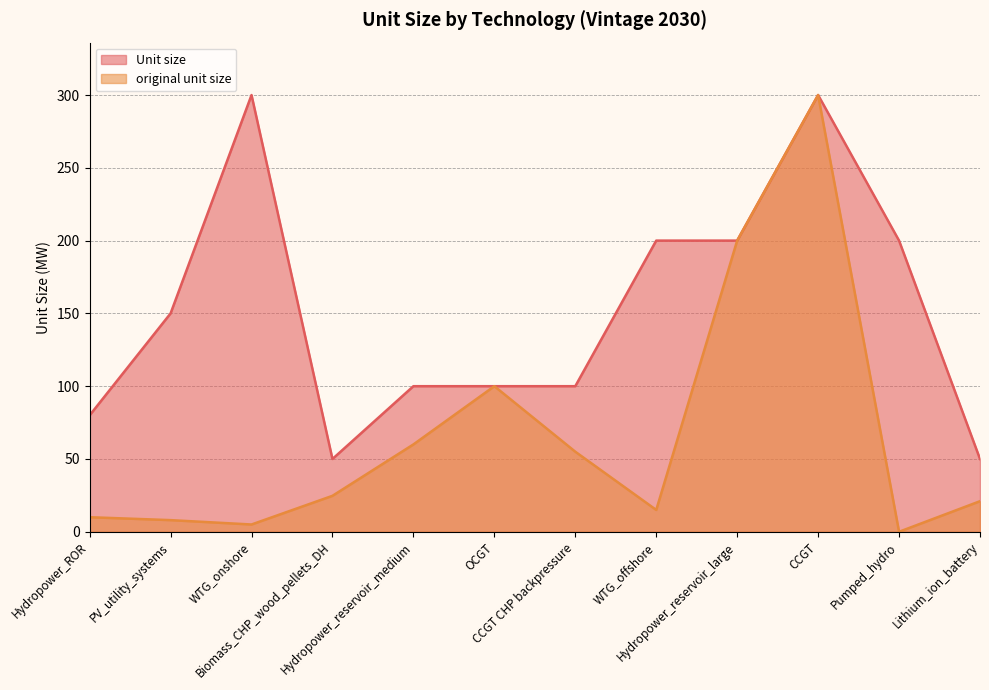

How many lines are shown in the chart?

2